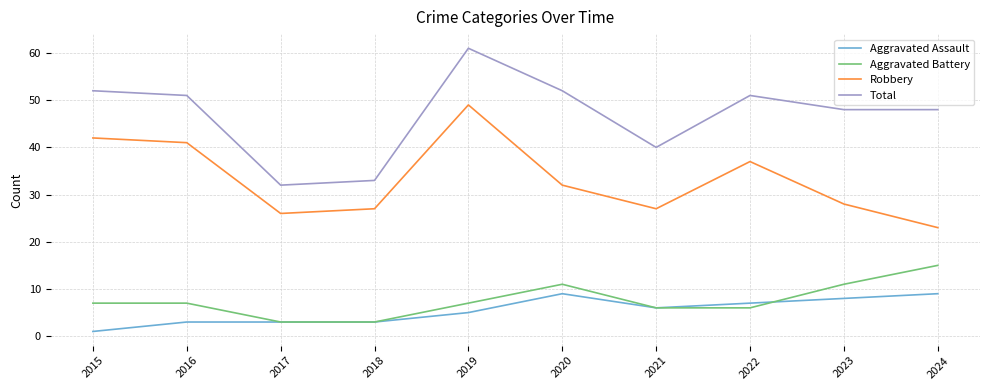

Reading left to right, extract all data points from this chart.

Aggravated Assault: 2015=1	2016=3	2017=3	2018=3	2019=5	2020=9	2021=6	2022=7	2023=8	2024=9
Aggravated Battery: 2015=7	2016=7	2017=3	2018=3	2019=7	2020=11	2021=6	2022=6	2023=11	2024=15
Robbery: 2015=42	2016=41	2017=26	2018=27	2019=49	2020=32	2021=27	2022=37	2023=28	2024=23
Total: 2015=52	2016=51	2017=32	2018=33	2019=61	2020=52	2021=40	2022=51	2023=48	2024=48